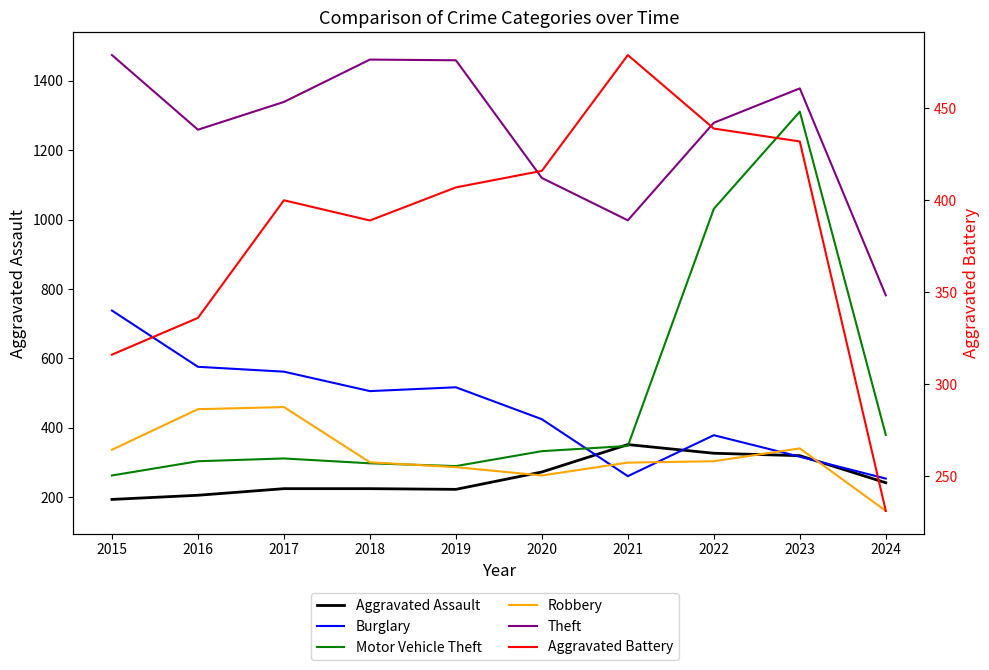

Is the value of Theft at 2018 greater than the value of Burglary at 2023?

Yes